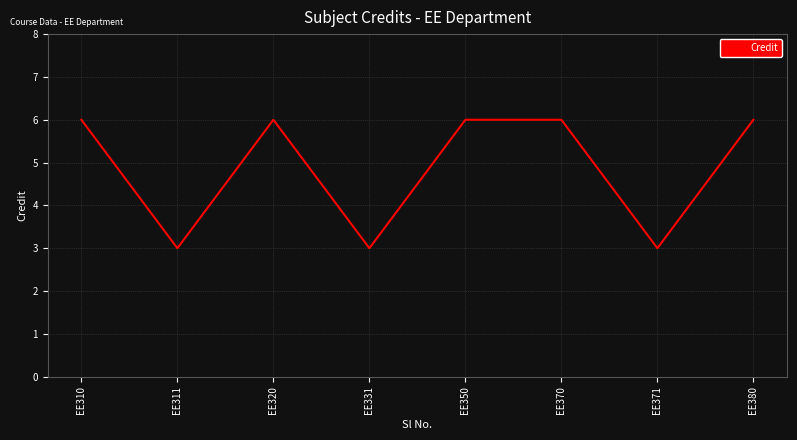

The chart shows a value of 1 at EE320. True or false?

False